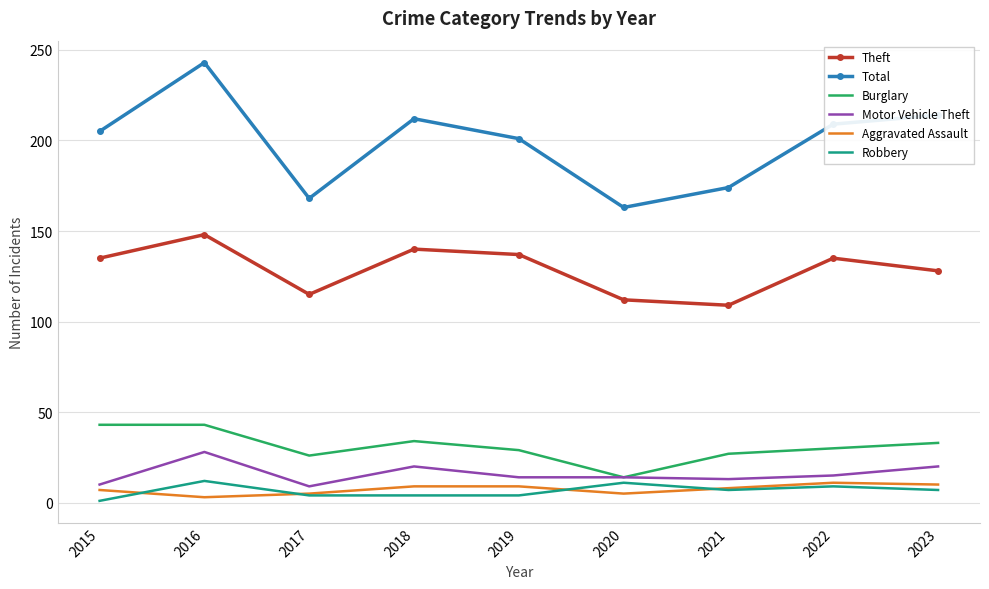

Rank the series at 2023 from lowest to highest value.

Robbery, Aggravated Assault, Motor Vehicle Theft, Burglary, Theft, Total